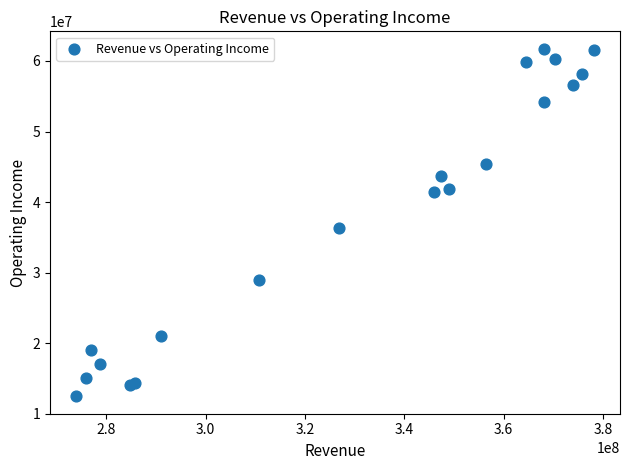

What Y value in the scatter plot is closest to 37098500?

36274000